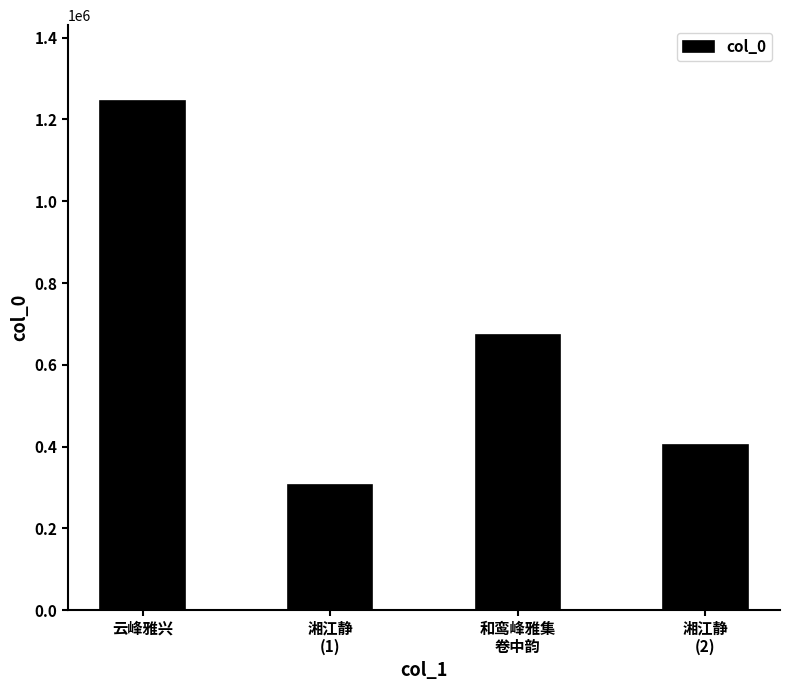

Rank the categories by value from highest to lowest.

云峰雅兴, 和鸾峰雅集
卷中韵, 湘江静
(2), 湘江静
(1)